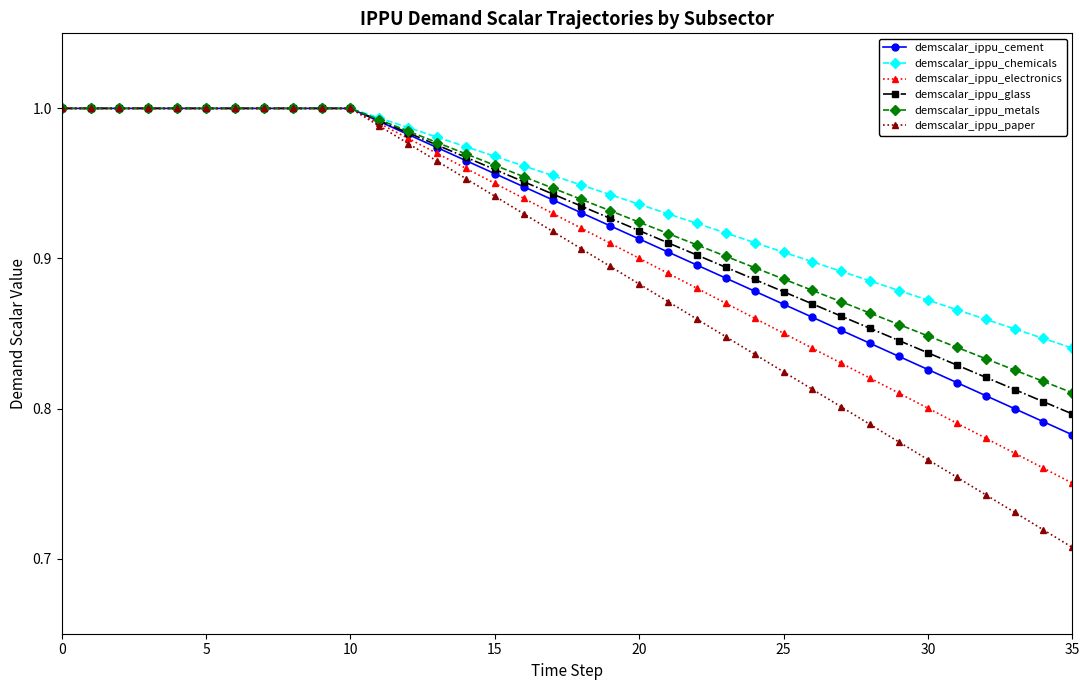

Which series has the widest spread of values?

demscalar_ippu_paper